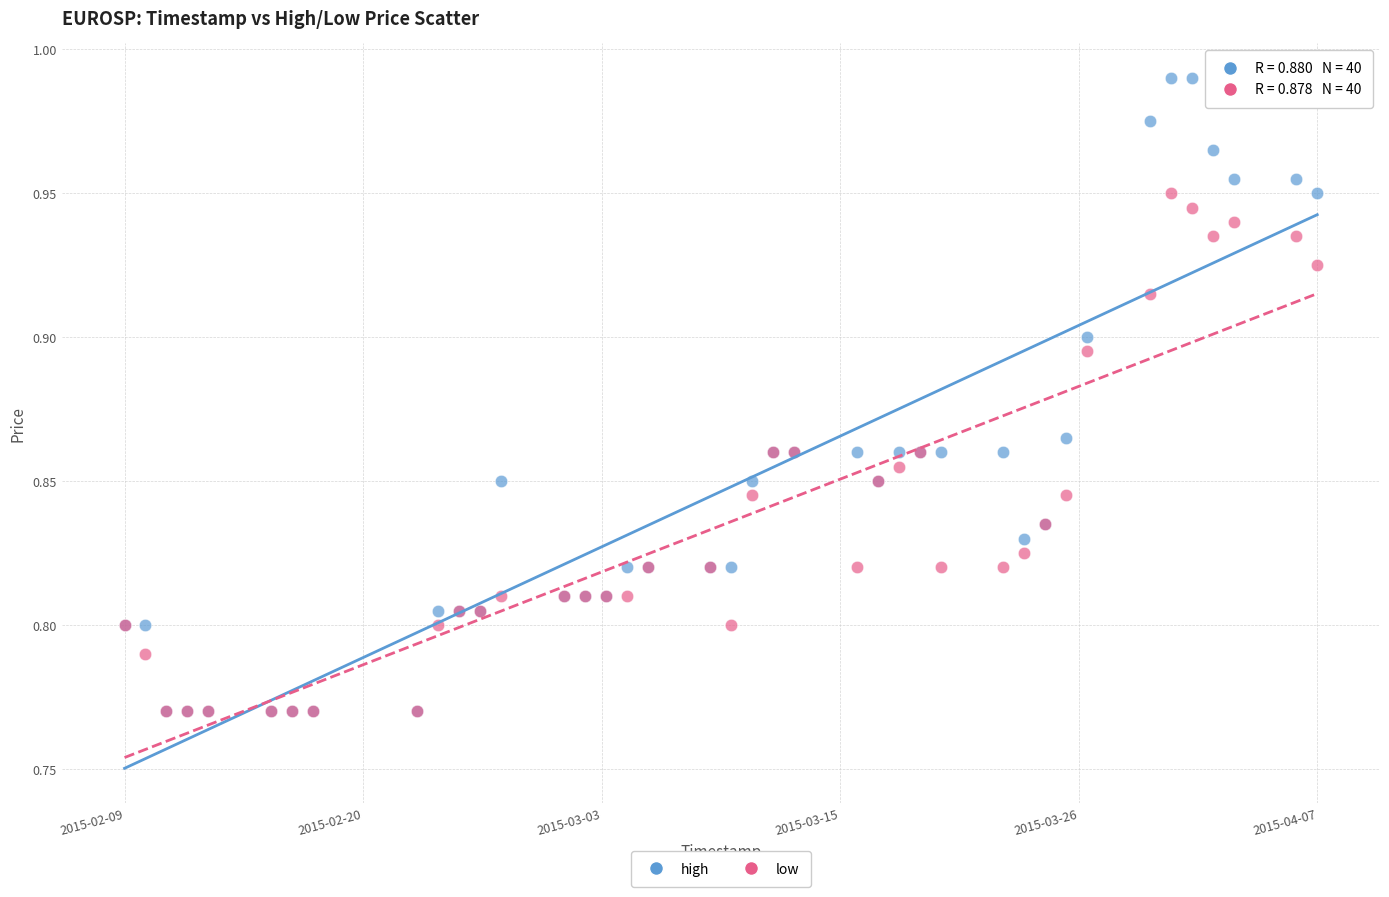

What are all the series names shown in the legend?

high, low